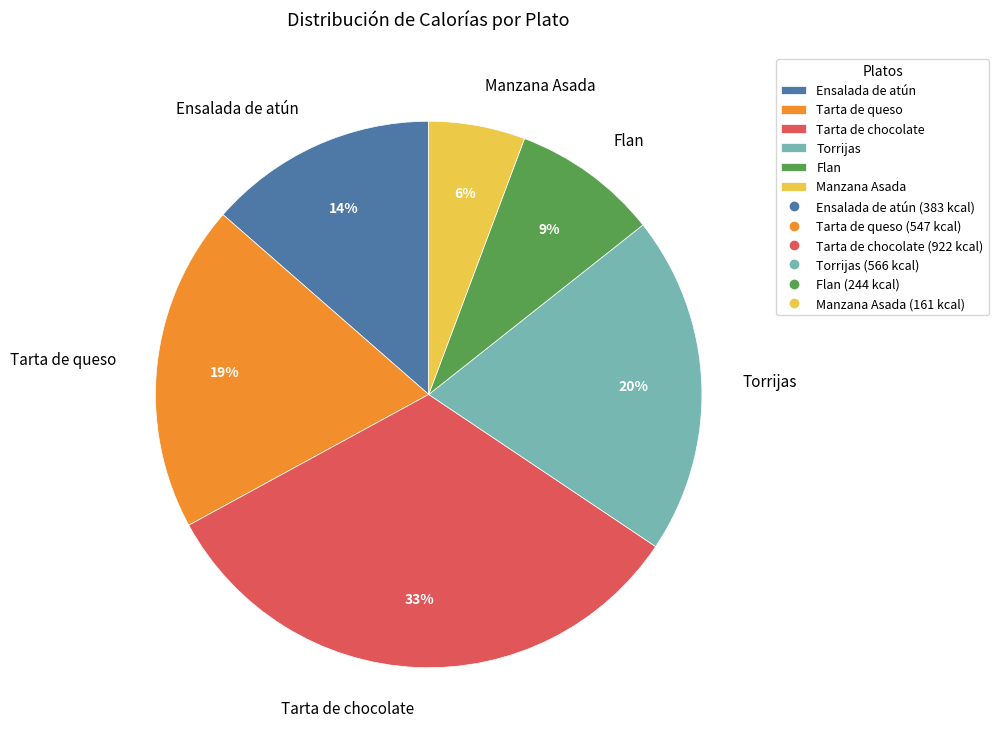

The Tarta de chocolate slice represents 38% of the pie. True or false?

False